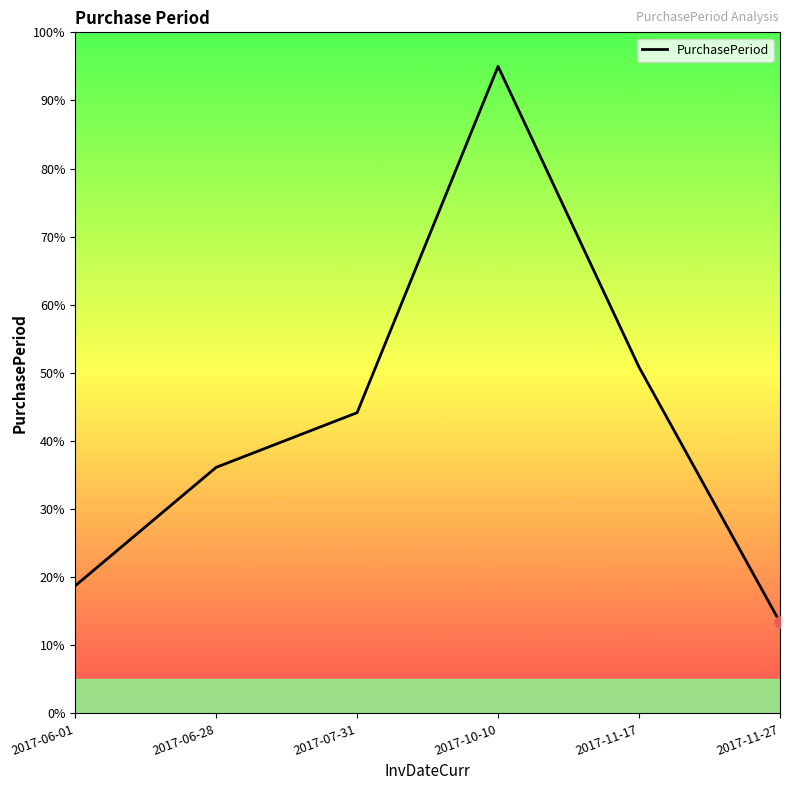

What is the maximum value shown in the chart?

95.0